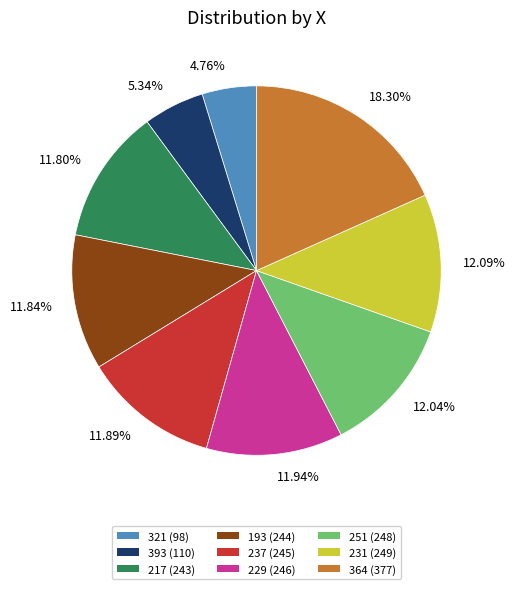

To the nearest percent, what is the average slice percentage?

11%